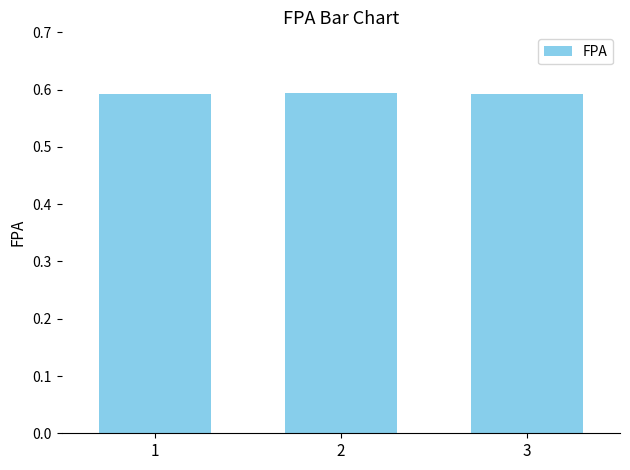

How many values are between 0 and 1?

3